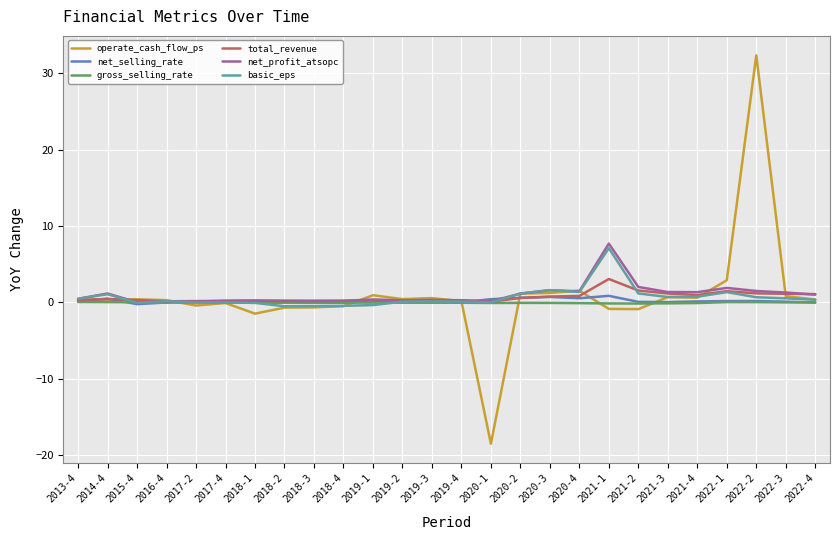

How many lines are shown in the chart?

6